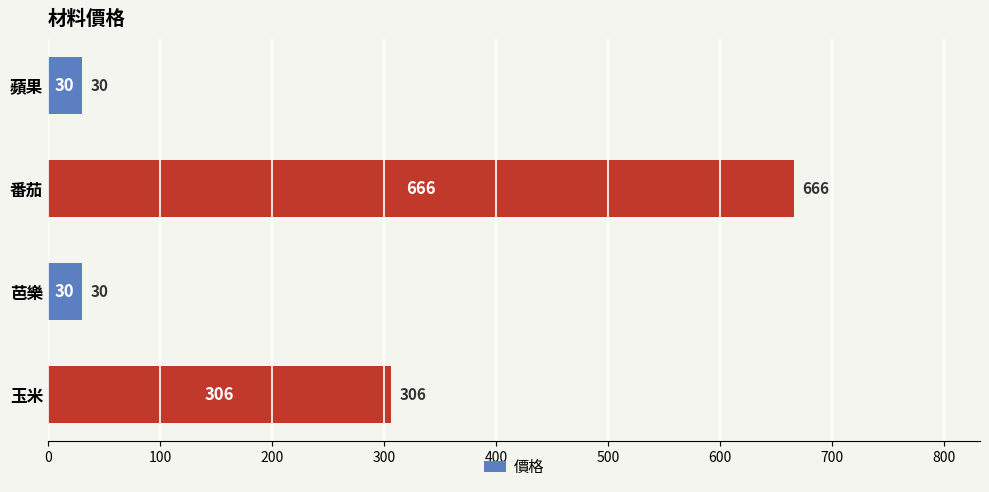

Reading top to bottom, what are all the values shown in this chart?

30	666	30	306